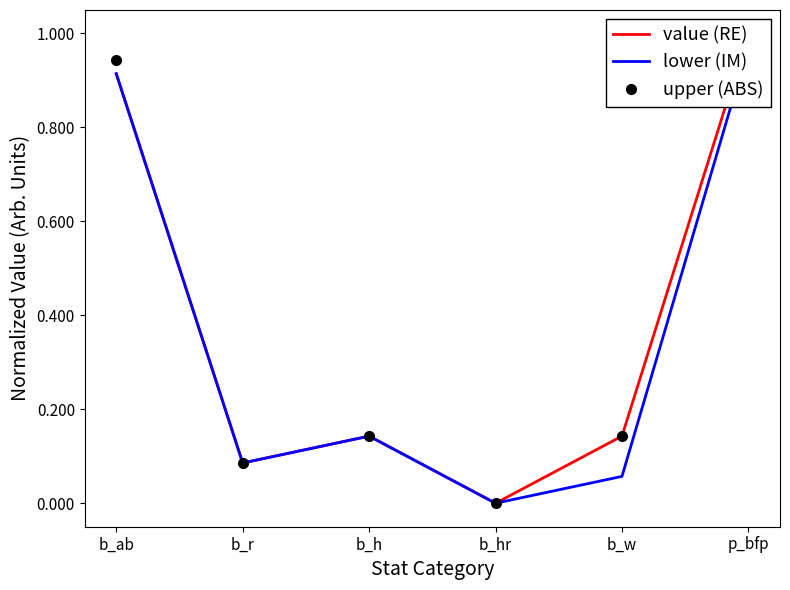

What is the sum of all value (RE) values?

2.3